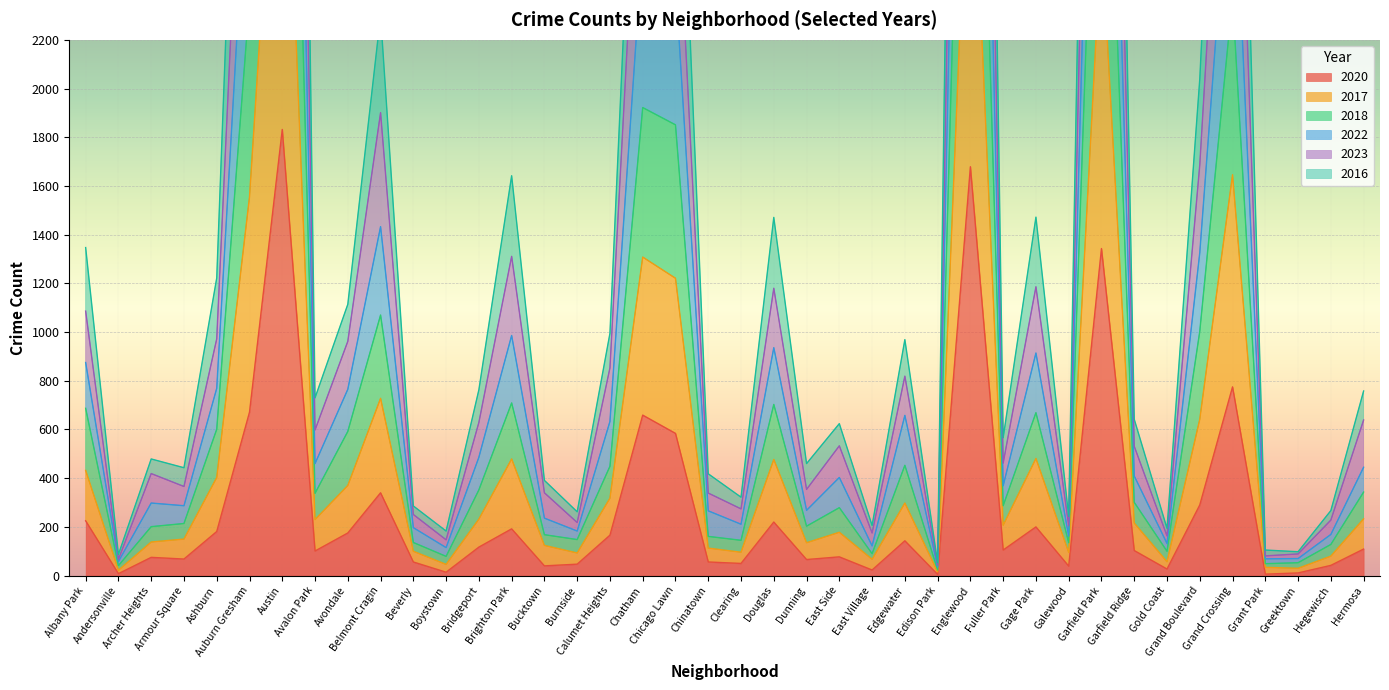

What is the approximate value of 2020 at Hermosa, to the nearest 50?

100